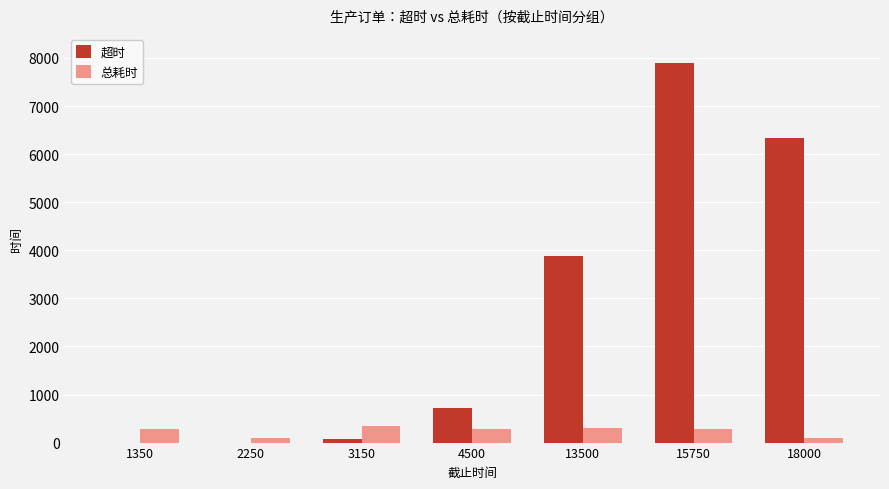

Which series has the largest total across all categories?

超时